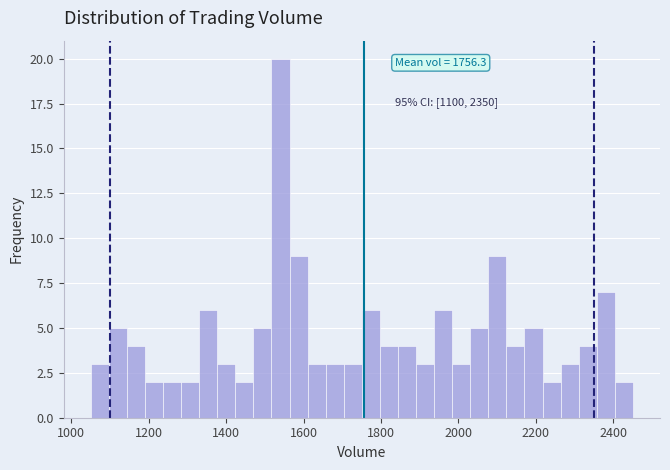

Around what value on the x-axis is the tallest bar? Give the approximate position of its centre, as read against the axis.

1540